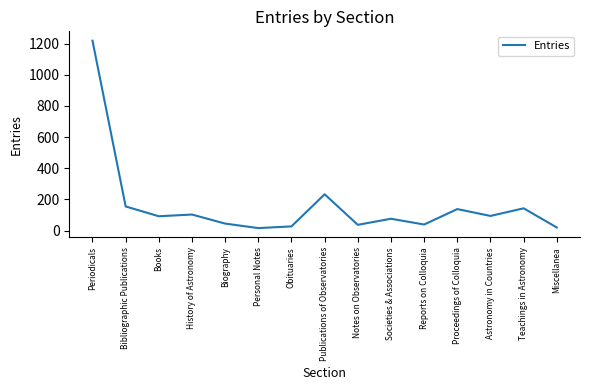

What position from the right is Proceedings of Colloquia?

4